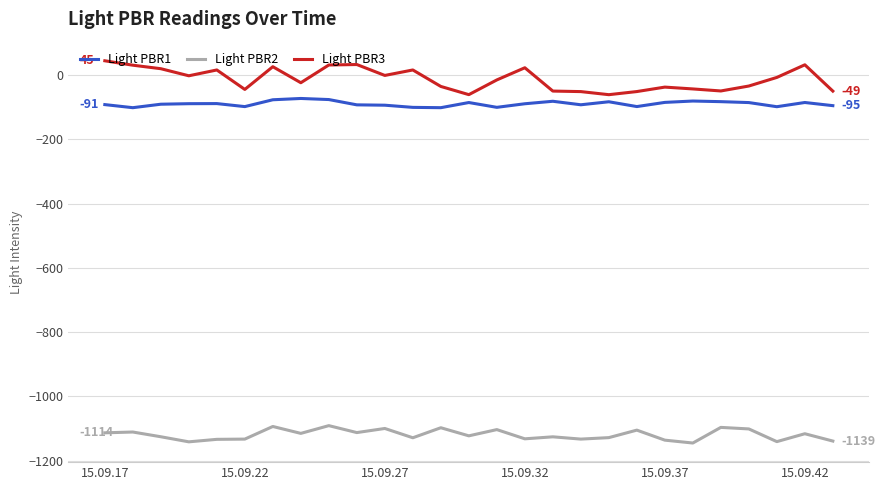

List the series in order of their peak value, highest first.

Light PBR3, Light PBR1, Light PBR2